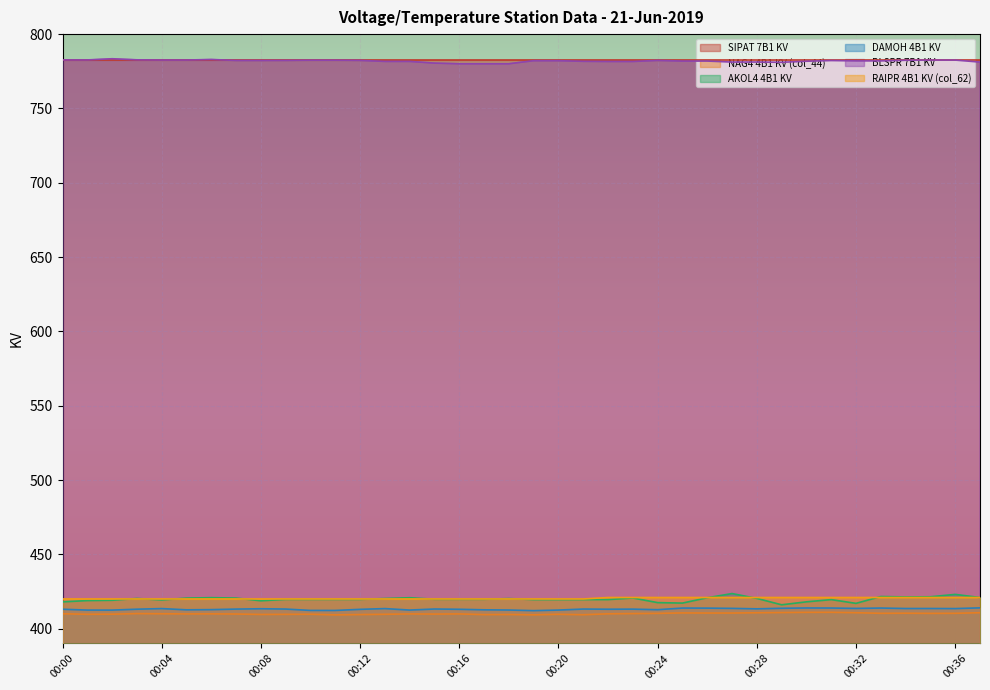

What is the minimum value shown in the chart?

409.2